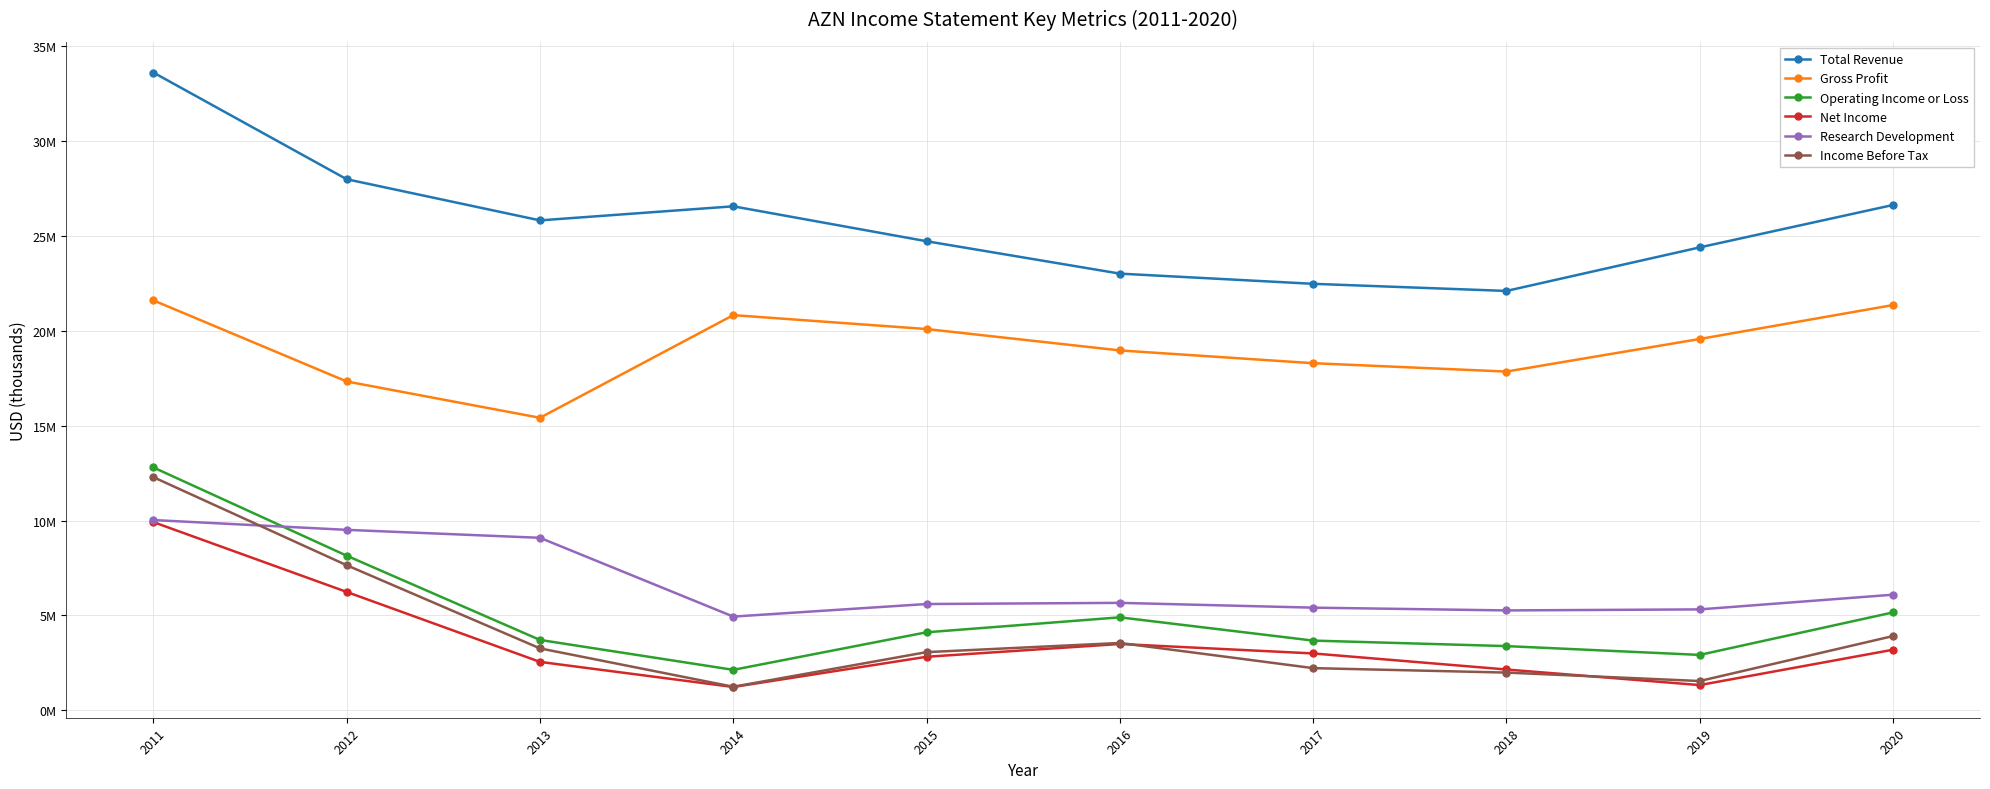

What is the difference between the maximum and second lowest values in the Total Revenue series?

11126000